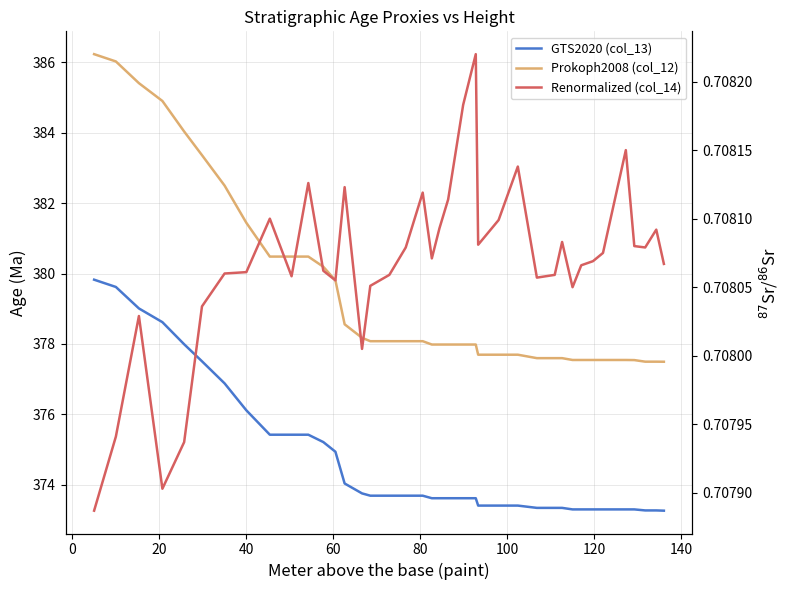

Which series has the largest total across all categories?

Prokoph2008 (col_12)